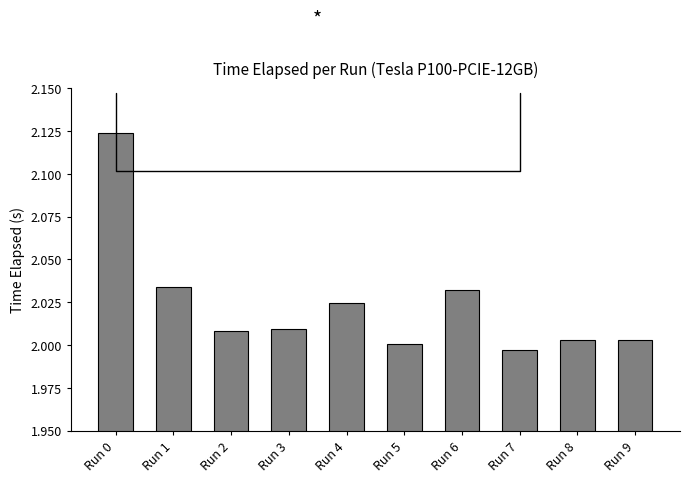

What is the sum of the values at Run 2 and Run 6?

4.0